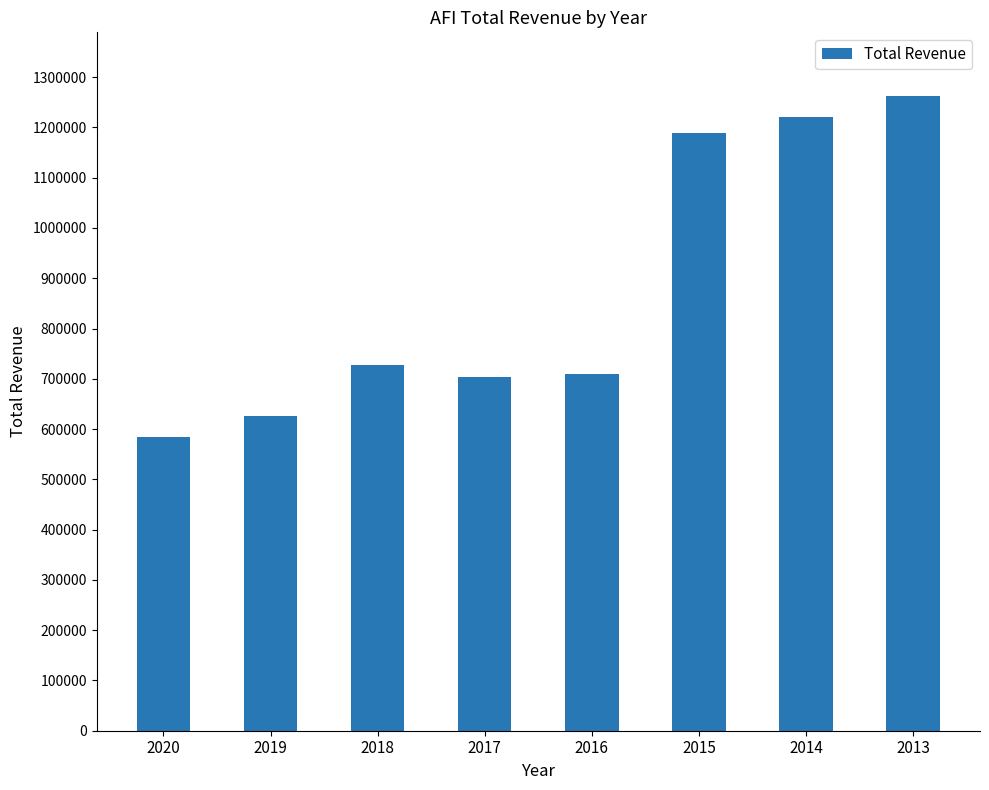

What is the smallest value displayed?

584800